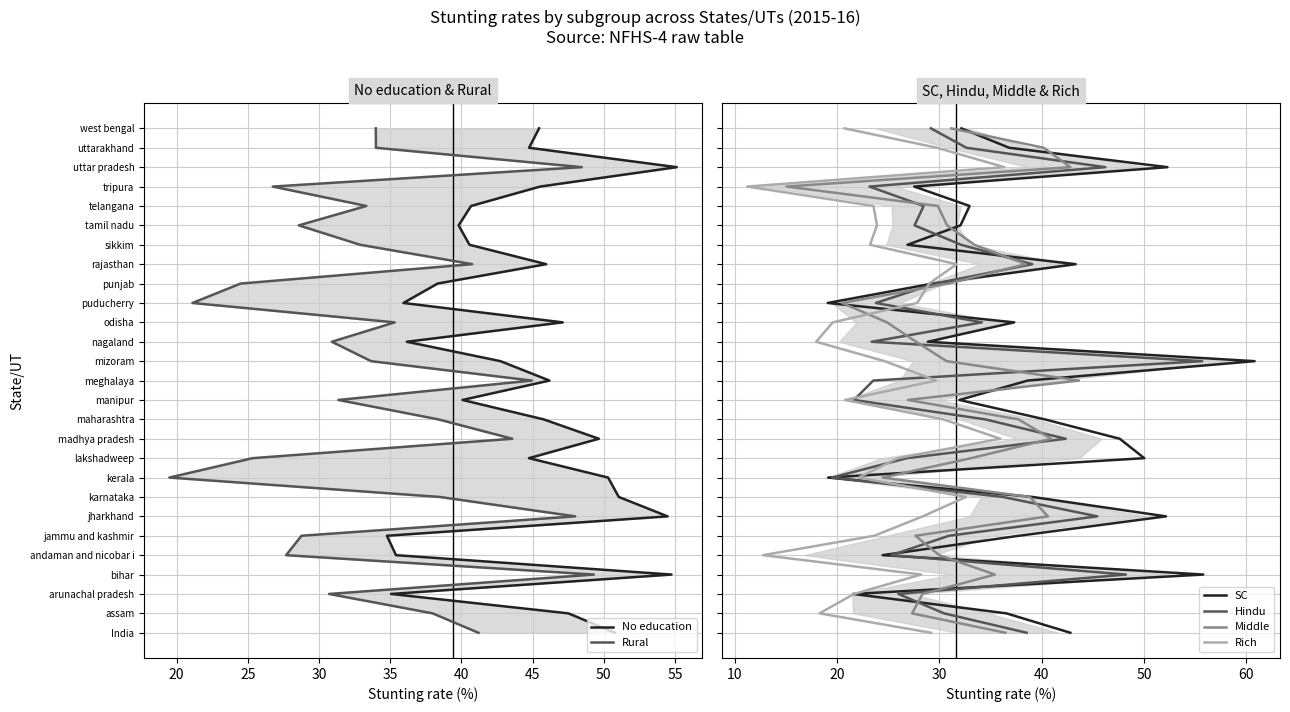

How many distinct data groups are displayed?

6